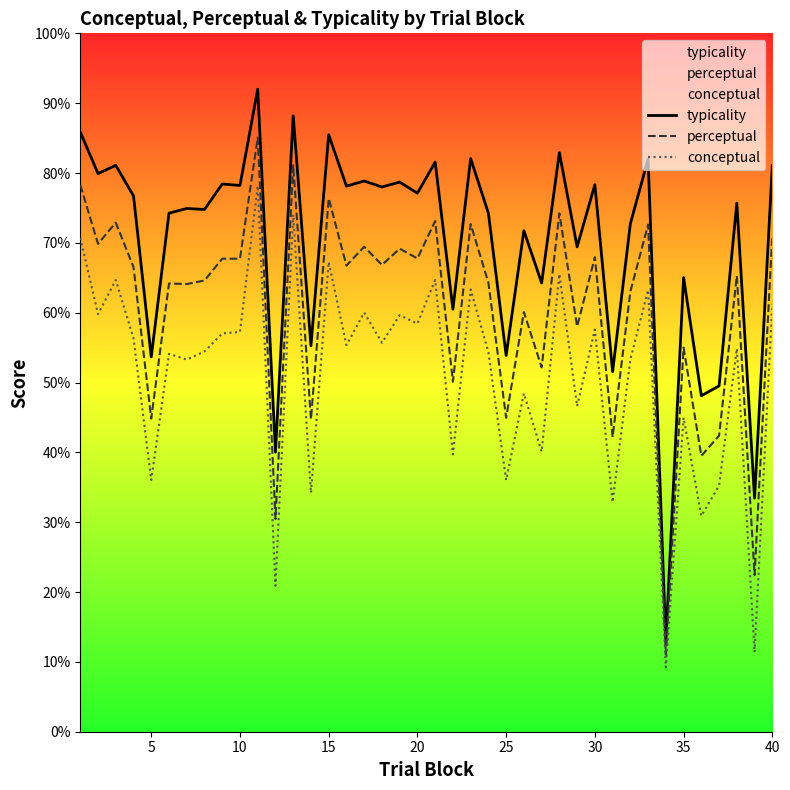

In typicality, how many points are lower than both neighbors (excluding endpoints)?

17